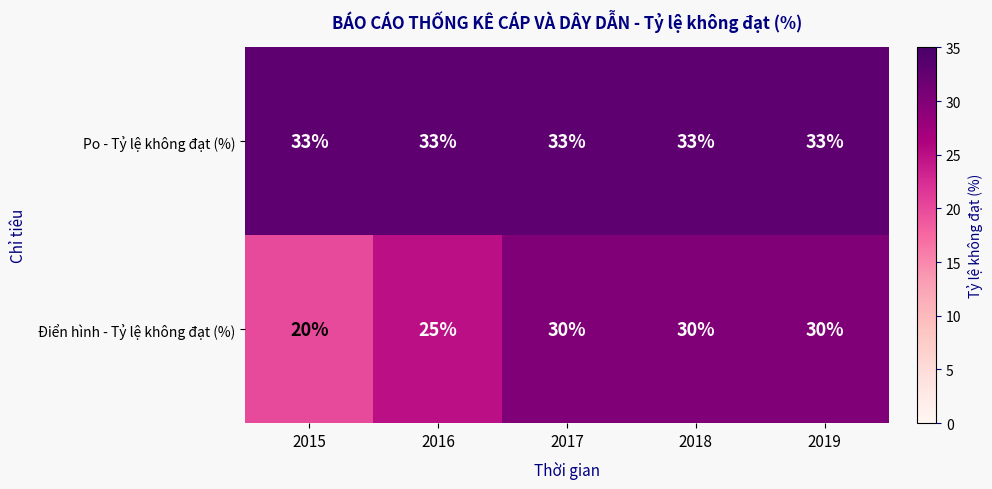

What is the approximate value of Điển hình - Tỷ lệ không đạt (%) at 2017, to the nearest 5?

30